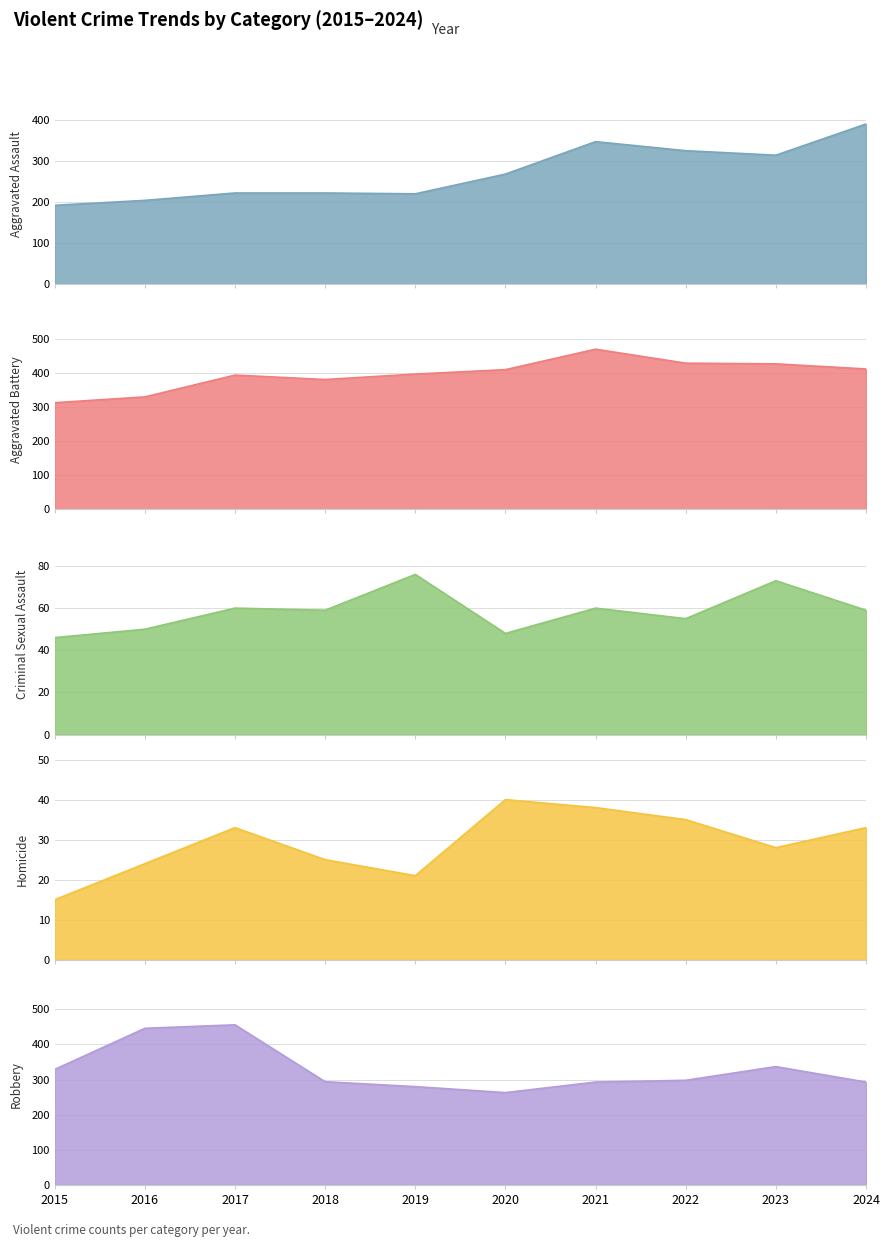

Where does the Aggravated Assault series first go above 268?

2021